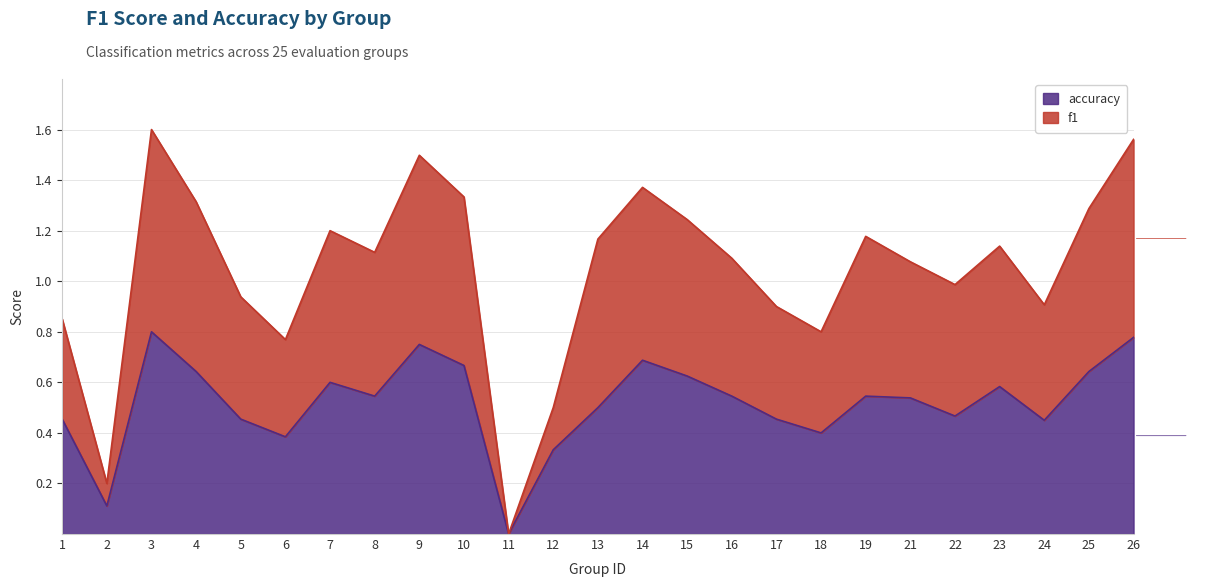

What is the difference between the maximum and minimum values in the accuracy series?

0.8